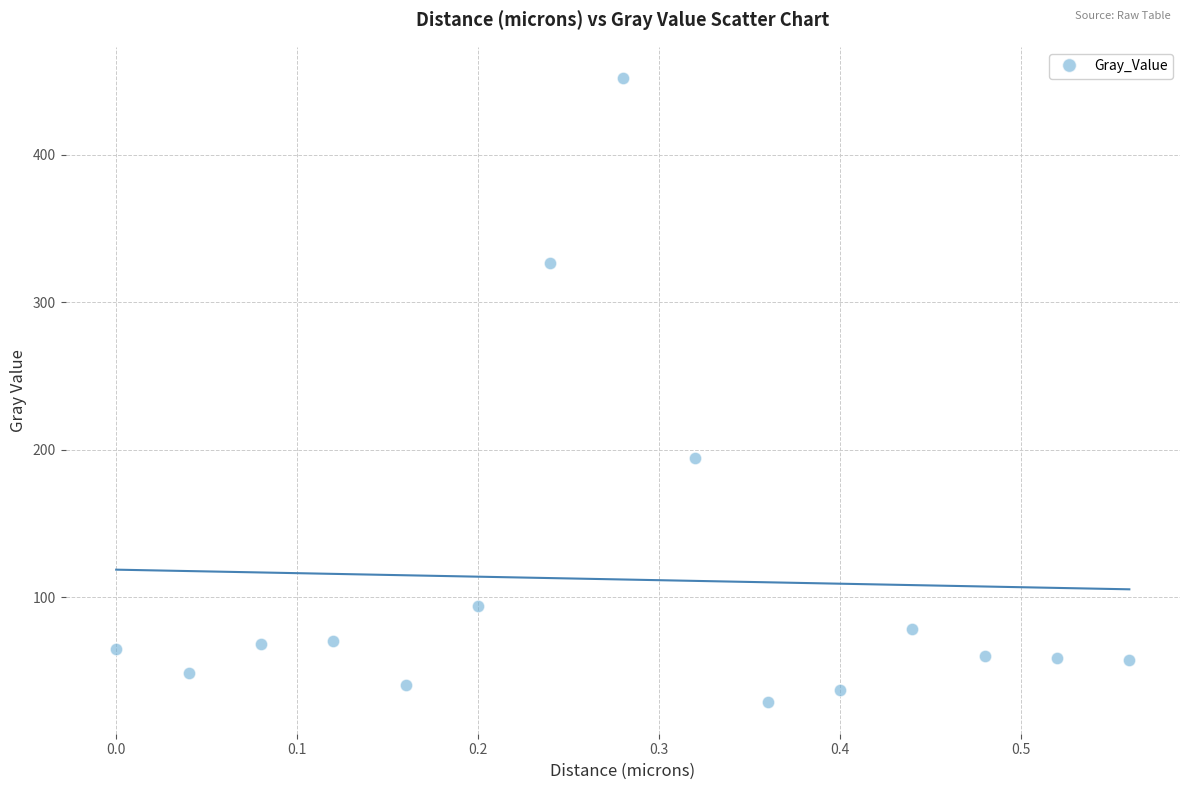

What is the range of X values (max minus min)?

0.6